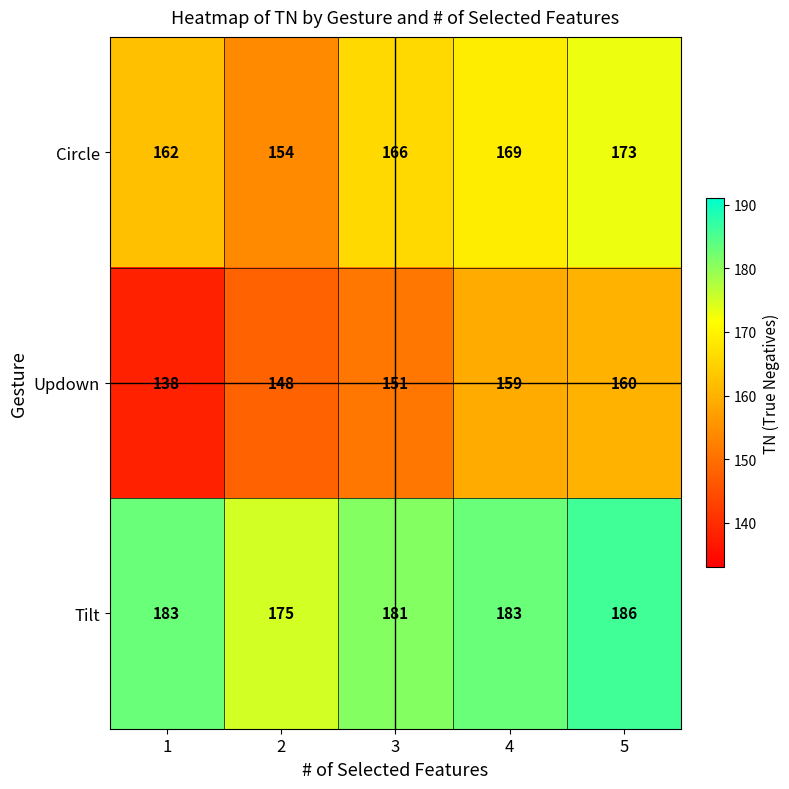

Count the number of data series in this chart.

3